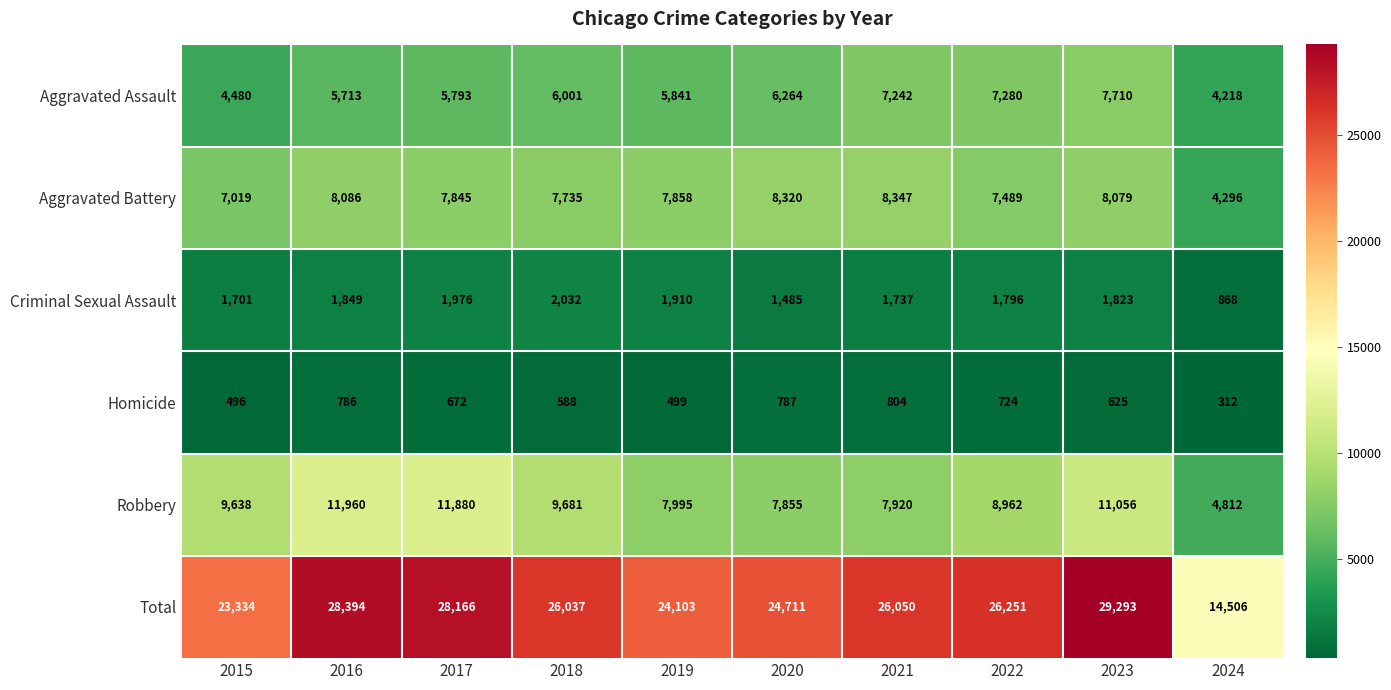

Rank the categories by Homicide value from lowest to highest.

2024, 2015, 2019, 2018, 2023, 2017, 2022, 2016, 2020, 2021